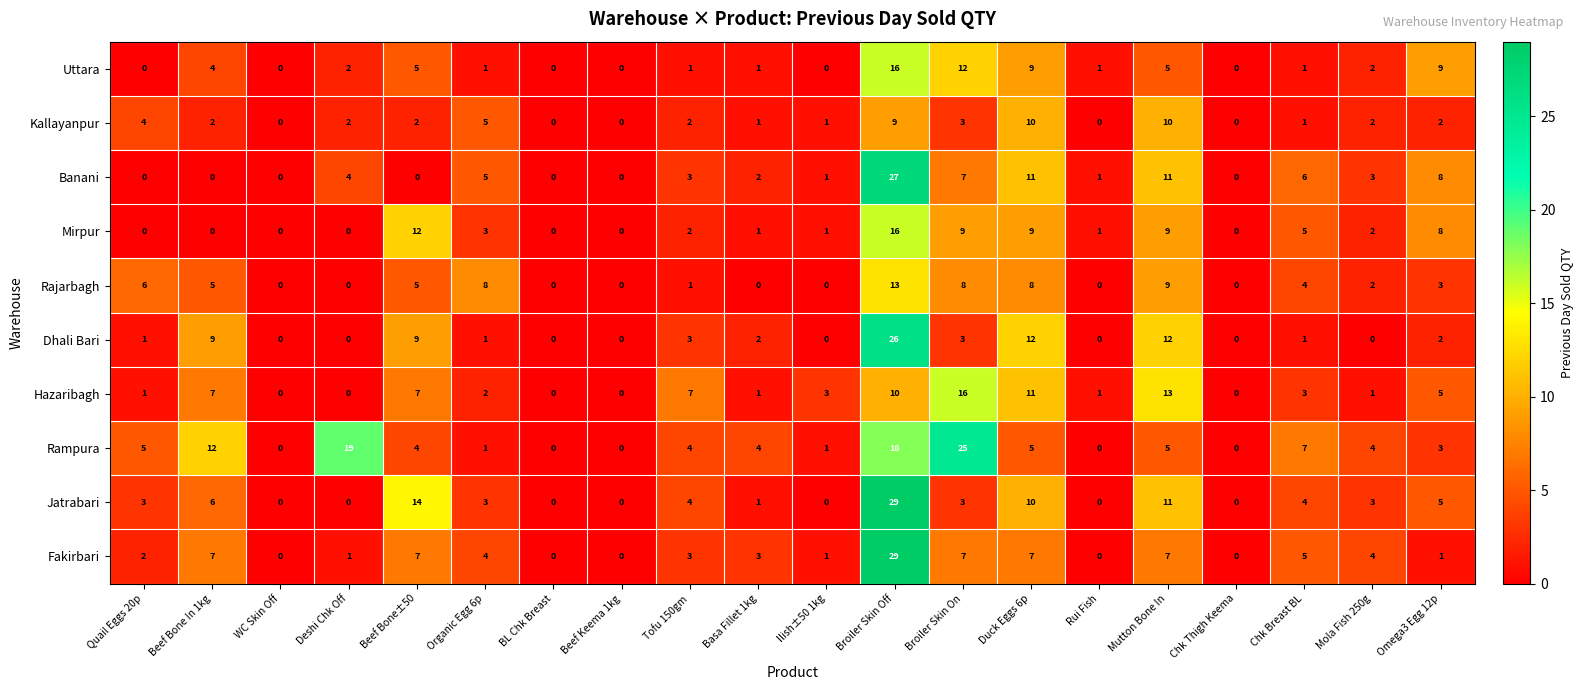

How many distinct data groups are displayed?

10